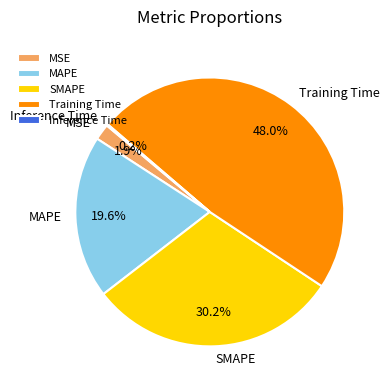

To the nearest percent, what is the difference between the MSE and SMAPE slice percentages?

28%